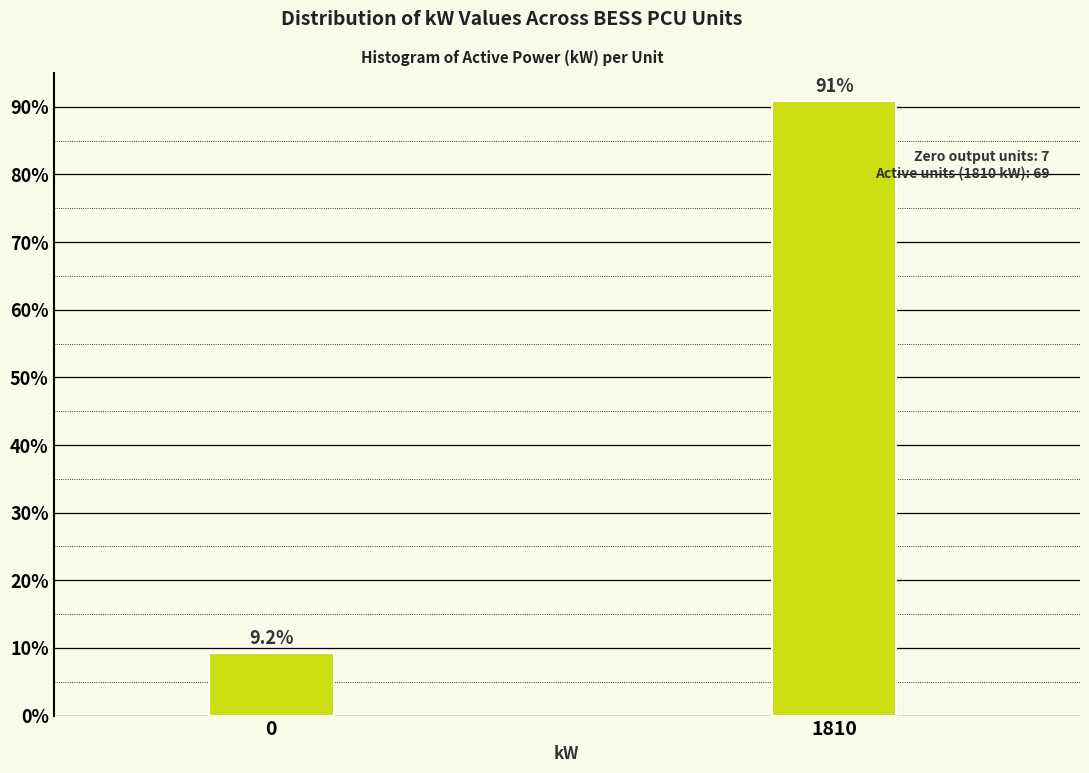

Reading left to right, list all the values displayed in this chart.

9.2	90.8